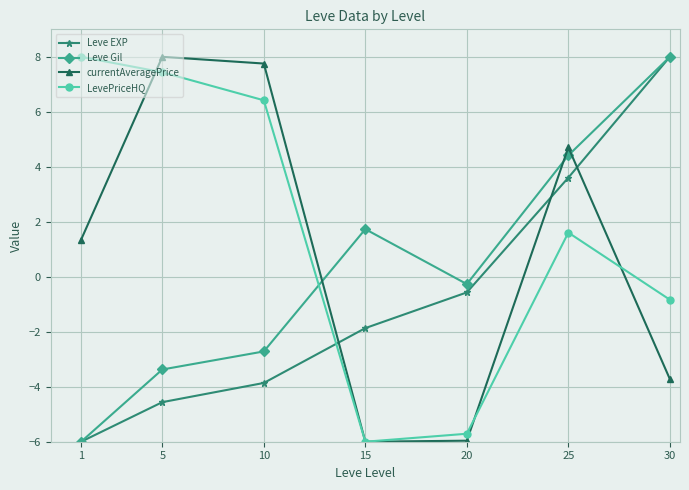

What is the minimum value shown in the chart?

-6.0